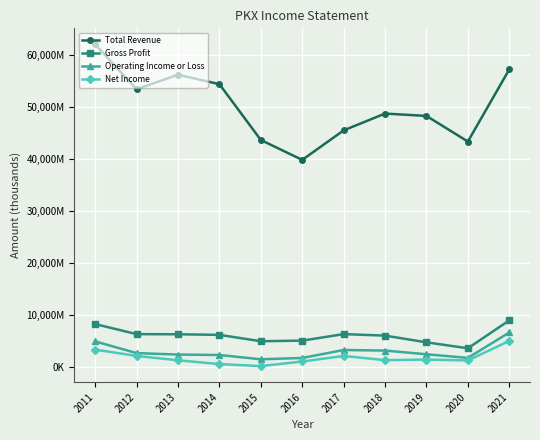

At how many categories does at least one series exceed 60113439?

1